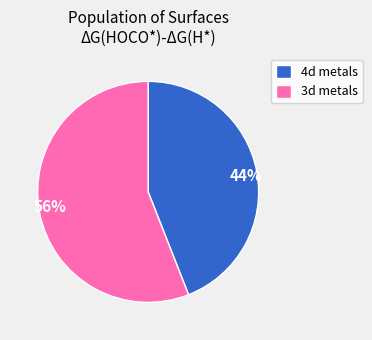

To the nearest percent, what is the difference between the largest and smallest slice percentages?

12%